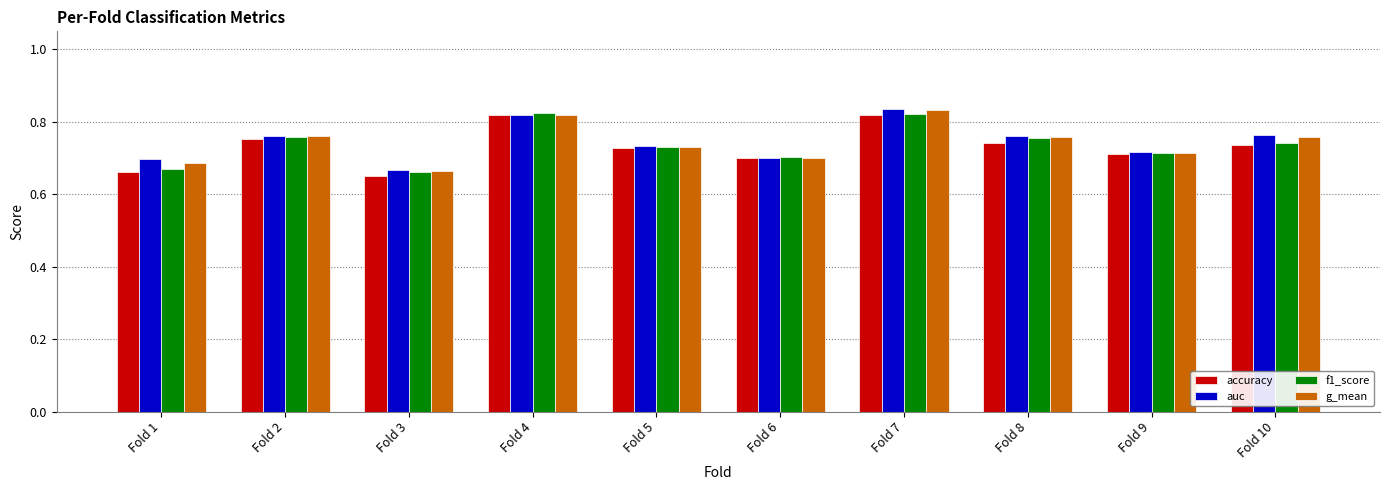

Is it true that accuracy equals 0.7 at Fold 8?

True